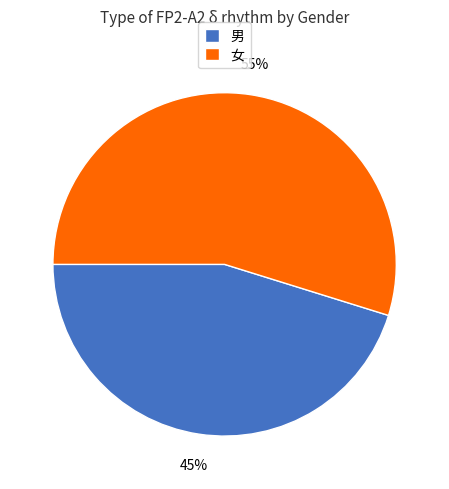

How many segments does this pie chart have?

2